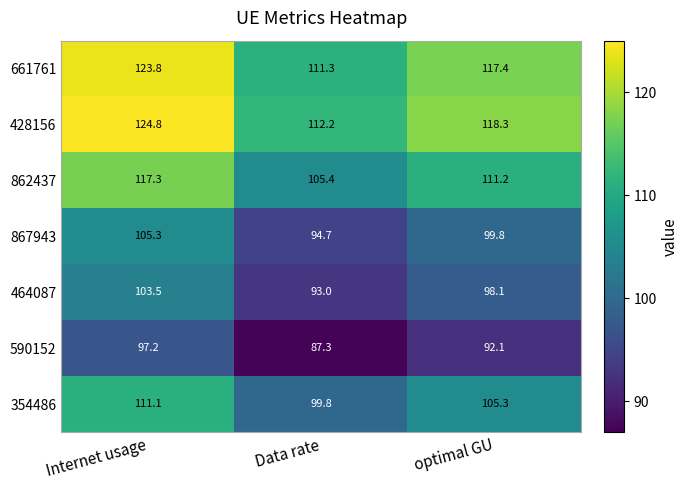

What is the maximum value for 428156?

124.8